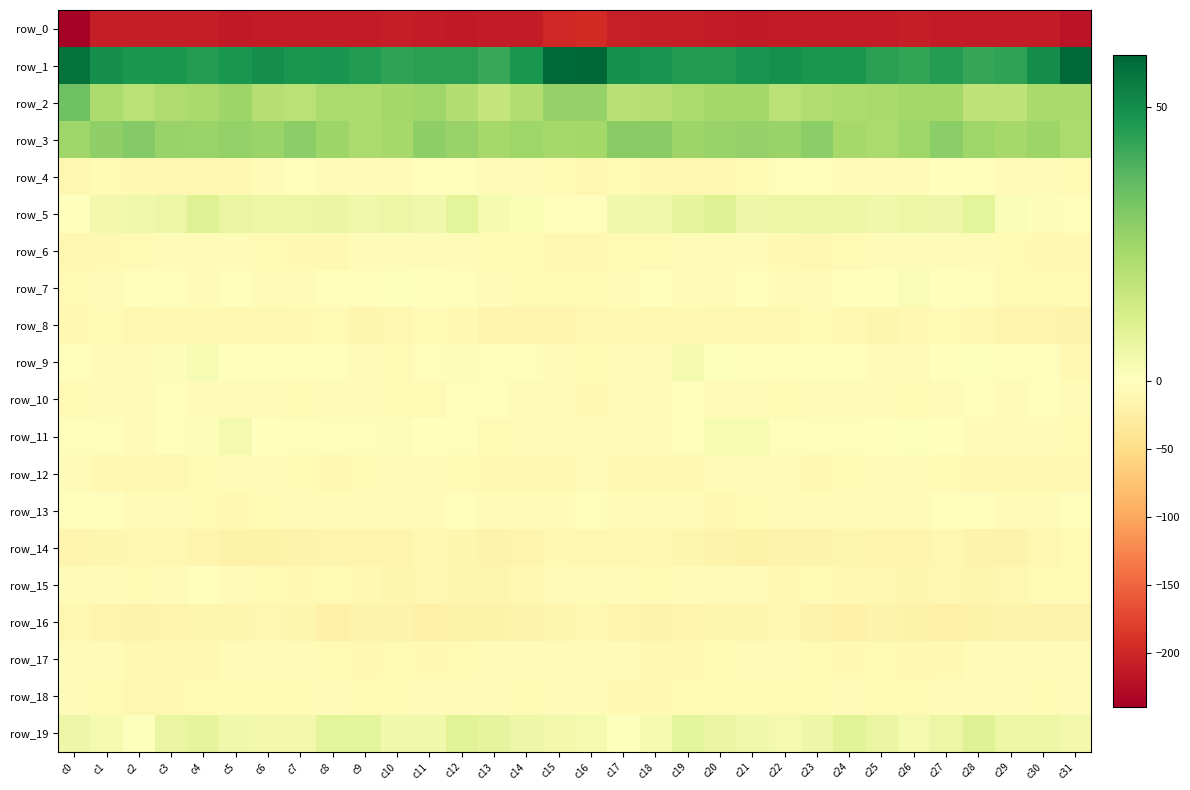

Reading left to right, transcribe all the data shown in this chart.

row_0: -240.0	-209.6	-208.9	-208.6	-208.6	-213.7	-211.2	-211.1	-210.4	-210.9	-209.8	-210.4	-212.0	-210.8	-211.0	-199.6	-196.9	-206.9	-209.4	-208.2	-210.4	-213.6	-210.5	-211.5	-210.1	-211.0	-209.1	-211.5	-211.6	-210.9	-210.5	-218.2
row_1: 56.9	49.7	47.3	47.7	46.0	47.5	49.4	47.9	48.2	46.2	43.9	44.8	44.9	42.7	47.8	58.8	59.6	49.0	48.1	46.6	46.4	48.4	49.1	47.9	47.8	45.1	43.5	45.8	43.2	44.1	49.9	59.1
row_2: 33.8	22.0	19.3	21.5	22.9	25.4	20.3	19.5	22.4	22.1	23.9	24.8	20.5	17.1	21.4	26.6	26.7	19.9	20.4	21.9	24.1	24.0	19.2	21.1	22.1	22.9	24.1	24.2	18.0	18.2	23.0	23.1
row_3: 24.7	27.8	30.0	26.5	25.6	27.3	25.7	28.4	25.3	22.2	23.6	28.1	26.4	23.6	24.8	23.6	24.2	29.1	29.2	25.4	26.3	26.8	26.4	28.4	23.3	22.5	25.1	28.5	24.7	23.7	25.4	22.6
row_4: -12.7	-8.3	-9.4	-12.2	-11.4	-9.8	-4.0	-2.5	-4.7	-5.9	-5.0	-2.5	-2.5	-4.0	-4.0	-9.1	-11.8	-8.2	-10.5	-12.7	-10.7	-8.3	-2.3	-3.6	-5.0	-6.2	-4.2	-1.8	-3.0	-4.1	-4.6	-8.8
row_5: -0.6	4.1	4.5	6.0	10.1	6.6	6.0	6.0	6.2	4.9	6.0	4.5	8.1	3.2	2.2	-3.3	-2.6	4.3	4.4	7.7	9.9	5.5	6.0	6.0	5.9	5.1	5.6	5.2	8.2	1.5	1.3	-2.2
row_6: -12.8	-9.4	-8.1	-7.0	-6.1	-6.6	-8.2	-11.0	-10.6	-7.1	-6.3	-7.2	-6.9	-8.9	-8.4	-12.1	-12.9	-8.7	-8.5	-5.8	-6.8	-6.4	-10.0	-11.5	-9.3	-6.1	-6.7	-7.3	-6.7	-9.1	-9.7	-10.0
row_7: -8.9	-5.9	-2.6	-2.8	-5.3	-3.5	-4.5	-6.4	-2.4	-2.0	0.9	-0.1	-3.2	-6.4	-8.7	-8.5	-8.7	-5.4	-1.7	-4.3	-5.0	-3.4	-5.8	-5.2	-1.8	-1.4	1.5	-1.9	-3.2	-8.4	-8.5	-8.2
row_8: -10.5	-8.5	-12.3	-10.6	-10.9	-12.3	-12.3	-10.1	-8.8	-13.9	-11.3	-8.4	-9.8	-15.1	-15.5	-16.0	-12.5	-11.1	-11.7	-10.2	-11.6	-12.6	-11.9	-8.3	-11.2	-13.9	-9.6	-8.6	-10.8	-16.7	-15.1	-17.0
row_9: -2.2	-4.6	-6.0	1.2	2.6	-1.4	-2.5	-2.6	-2.6	-5.1	-7.9	-3.7	1.4	-2.5	-2.6	-6.2	-7.6	-7.2	-4.0	3.5	0.9	-2.0	-2.5	-2.5	-3.0	-7.0	-7.0	-1.0	0.9	-3.5	-3.1	-9.7
row_10: -8.2	-7.4	-4.7	-3.6	-4.4	-6.8	-7.3	-8.1	-6.3	-7.0	-7.8	-9.0	-3.5	-3.4	-4.1	-5.4	-10.2	-7.1	-4.3	-3.4	-5.4	-7.0	-7.9	-7.1	-6.7	-6.9	-9.1	-6.9	-2.5	-4.2	-3.6	-7.0
row_11: -2.0	-2.8	-4.2	-3.2	0.9	3.7	-0.4	-3.6	-3.2	-2.9	1.0	-0.8	-2.9	-7.5	-5.7	-5.9	-4.7	-4.0	-4.3	-2.0	2.6	2.6	-2.1	-3.6	-3.4	-1.1	0.5	-1.1	-4.9	-7.5	-4.8	-7.7
row_12: -5.9	-9.5	-12.3	-11.3	-7.7	-5.5	-6.7	-8.7	-9.8	-7.8	-6.0	-6.8	-8.8	-10.5	-10.7	-9.8	-7.5	-11.2	-12.4	-10.1	-6.4	-5.8	-7.3	-9.7	-9.0	-6.8	-6.1	-7.7	-9.6	-10.9	-10.2	-10.0
row_13: -3.6	-3.6	-6.1	-6.5	-8.9	-9.8	-7.5	-5.0	-4.4	-3.9	-5.7	-4.3	-2.7	-4.2	-4.2	-4.0	-2.6	-4.0	-6.8	-6.8	-9.9	-9.2	-6.4	-4.6	-3.9	-4.5	-5.6	-3.6	-3.4	-4.3	-4.0	-2.9
row_14: -16.2	-14.4	-12.7	-12.9	-15.9	-19.2	-19.0	-17.9	-15.7	-15.1	-16.7	-12.5	-14.9	-18.3	-15.2	-11.1	-12.7	-13.1	-12.6	-13.6	-17.4	-19.4	-18.6	-17.0	-15.0	-16.2	-15.3	-12.5	-16.9	-17.9	-12.8	-8.9
row_15: -6.7	-6.4	-8.3	-7.1	-3.4	-5.6	-8.5	-9.5	-8.6	-10.9	-13.4	-12.6	-13.1	-14.6	-9.7	-5.5	-5.0	-5.9	-9.2	-4.8	-3.9	-6.7	-9.5	-8.6	-9.5	-11.7	-13.8	-12.1	-14.6	-12.9	-8.5	-8.1
row_16: -12.0	-15.1	-18.2	-16.8	-14.6	-13.2	-12.8	-14.8	-21.1	-18.3	-18.1	-21.2	-20.2	-19.0	-17.5	-14.6	-11.6	-16.1	-18.2	-15.6	-14.0	-13.3	-12.5	-17.8	-20.9	-17.0	-19.6	-21.2	-19.6	-18.4	-17.8	-17.0
row_17: -4.9	-6.5	-9.6	-12.4	-9.7	-6.0	-6.2	-7.4	-9.2	-9.5	-9.4	-10.4	-7.8	-6.0	-6.2	-6.0	-4.5	-7.0	-10.9	-12.2	-8.3	-5.5	-7.1	-7.8	-9.7	-9.1	-10.2	-9.5	-6.9	-5.4	-7.5	-7.0
row_18: -6.3	-7.8	-11.3	-10.3	-7.5	-8.0	-7.8	-7.9	-7.2	-8.6	-9.0	-7.5	-4.2	-5.4	-8.6	-5.6	-5.2	-9.6	-11.1	-9.2	-7.7	-7.7	-8.0	-7.6	-7.4	-9.0	-9.3	-5.7	-3.8	-7.3	-7.6	-4.6
row_19: 5.3	3.0	0.8	6.9	7.8	4.6	3.8	4.0	8.3	8.1	4.4	4.4	9.0	7.8	5.3	3.8	3.5	0.8	3.0	8.3	6.5	4.2	3.3	5.4	9.1	6.7	3.6	5.9	10.1	5.6	6.0	4.0